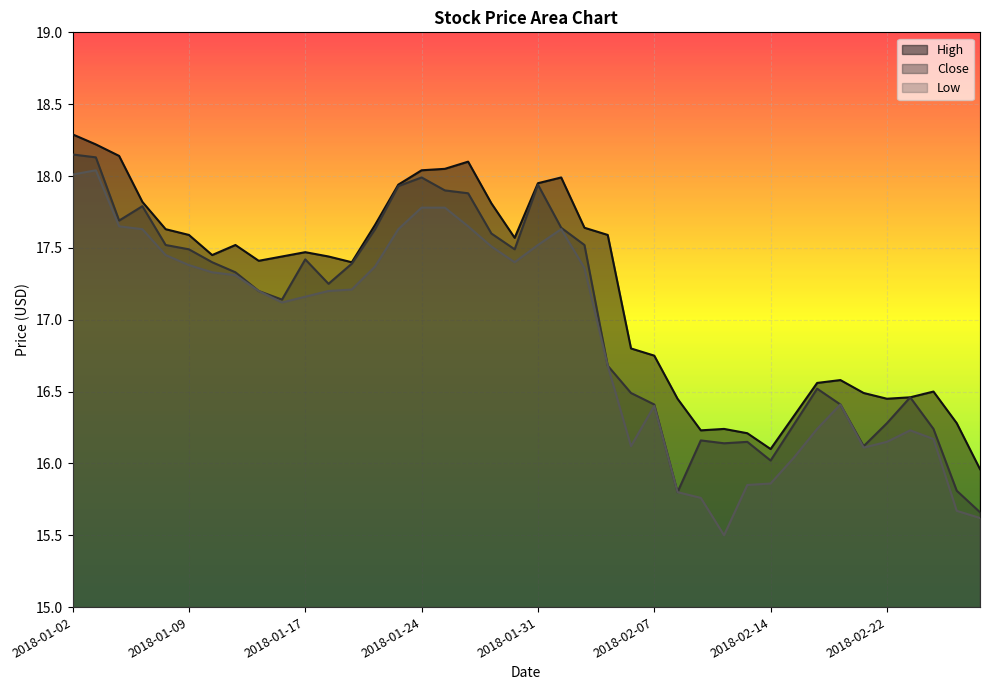

What is the difference between the maximum and minimum values in the High series?

2.3